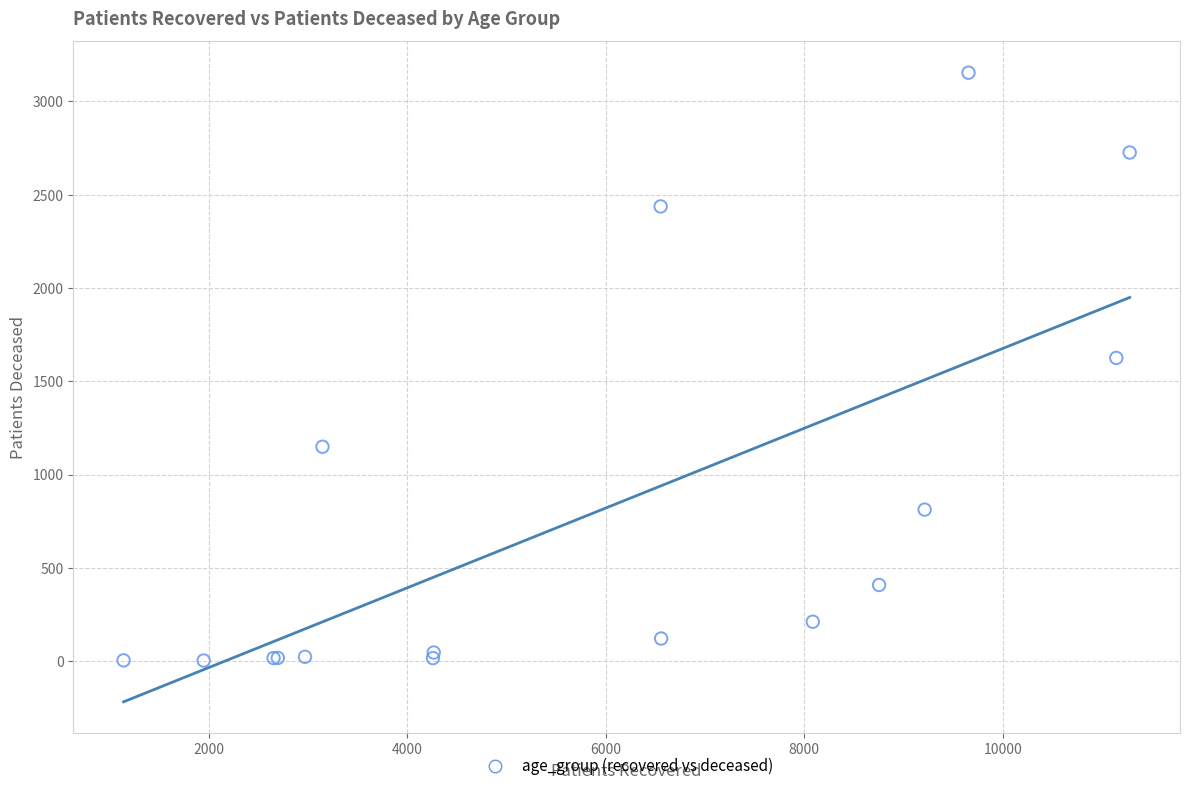

What Y value in the scatter plot is closest to 1578?

1625